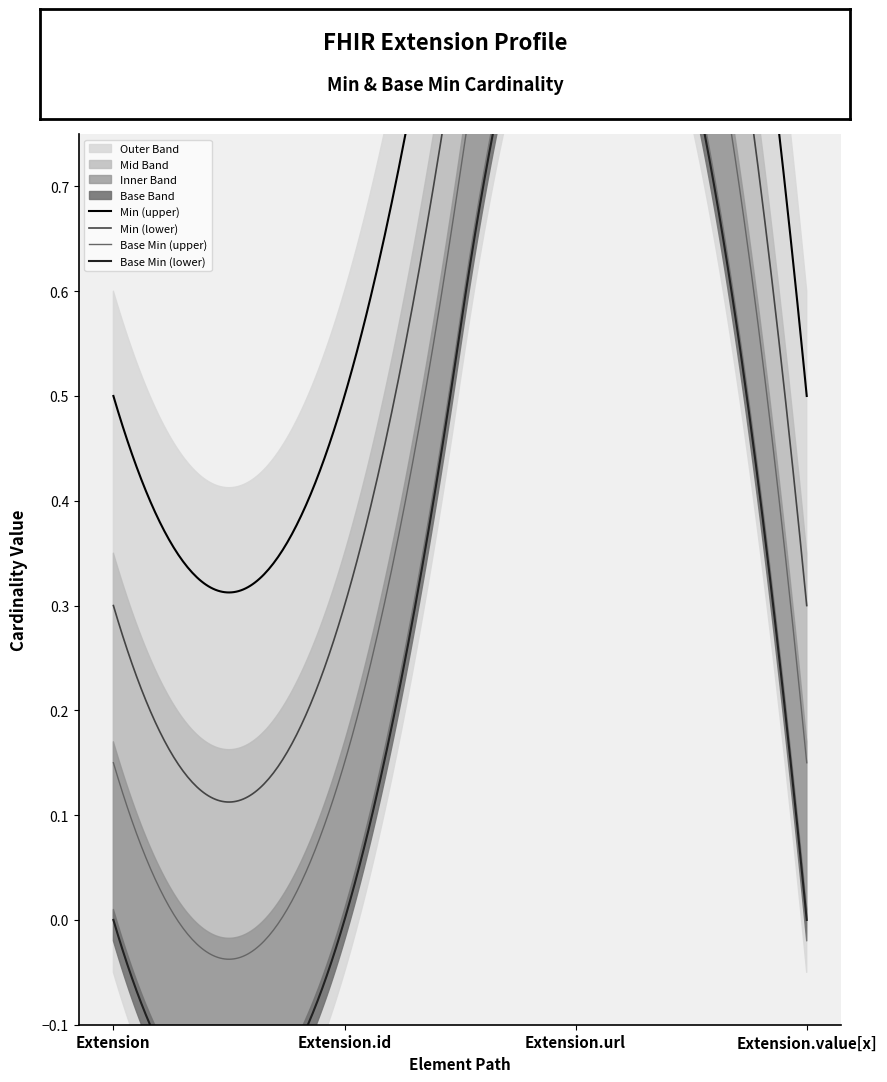

Reading right to left, transcribe all the data shown in this chart.

Base Min: 0	1	0	0
Min: 0	1	0	0